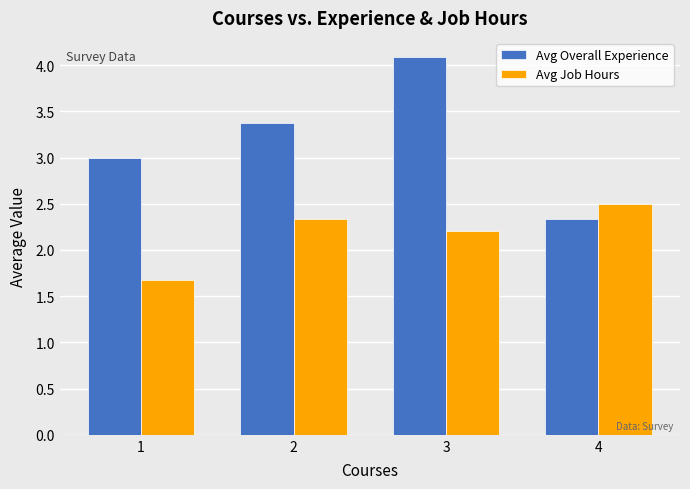

What is the maximum value shown in the chart?

4.1